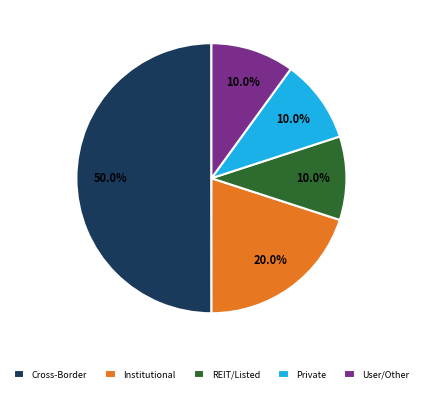

Which category accounts for the majority?

Cross-Border